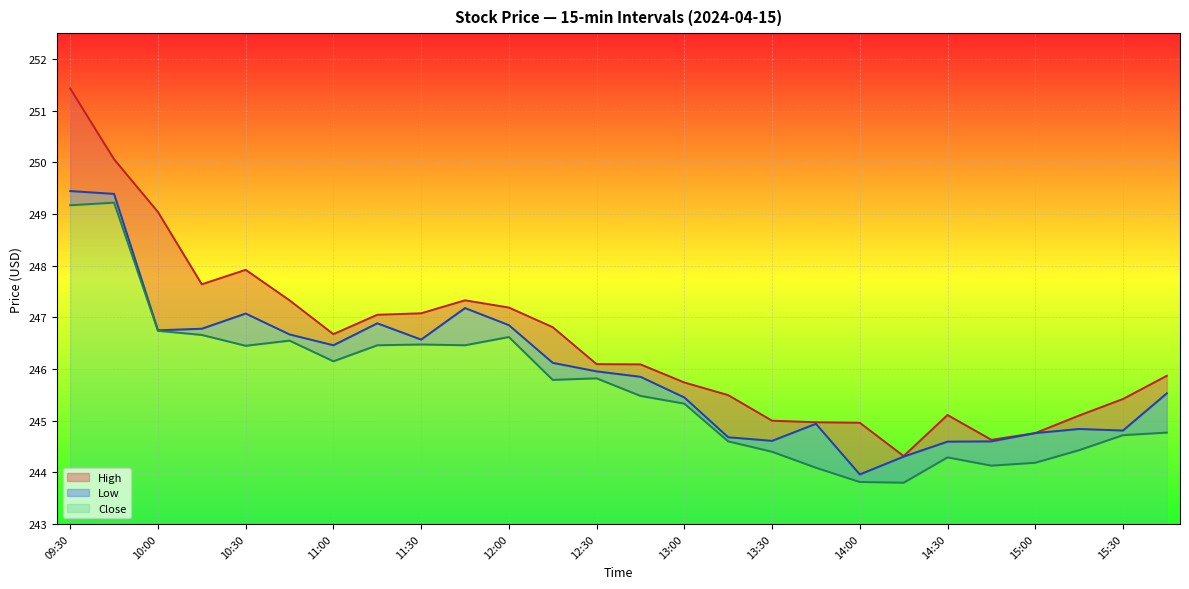

Reading left to right, what are all the values shown in this chart?

High: 251.4	250.1	249.0	247.6	247.9	247.3	246.7	247.1	247.1	247.3	247.2	246.8	246.1	246.1	245.7	245.5	245.0	245.0	245.0	244.3	245.1	244.6	244.8	245.1	245.4	245.9
Close: 249.4	249.4	246.8	246.8	247.1	246.7	246.5	246.9	246.6	247.2	246.9	246.1	246.0	245.9	245.4	244.7	244.6	244.9	244.0	244.3	244.6	244.6	244.8	244.8	244.8	245.5
Low: 249.2	249.2	246.7	246.7	246.4	246.6	246.1	246.5	246.5	246.5	246.6	245.8	245.8	245.5	245.3	244.6	244.4	244.1	243.8	243.8	244.3	244.1	244.2	244.4	244.7	244.8